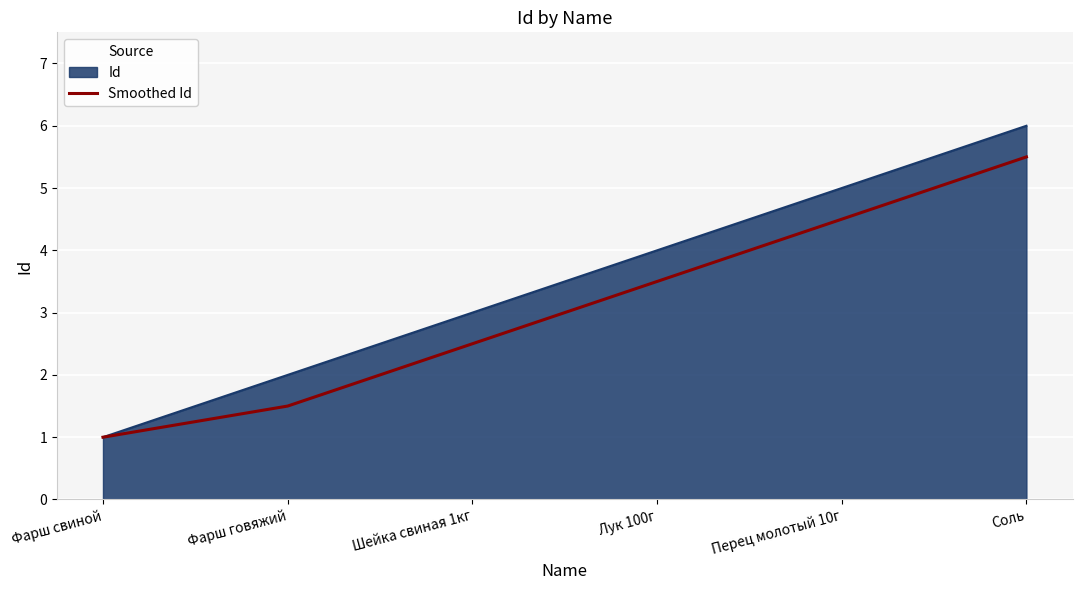

Which series has the widest spread of values?

Id